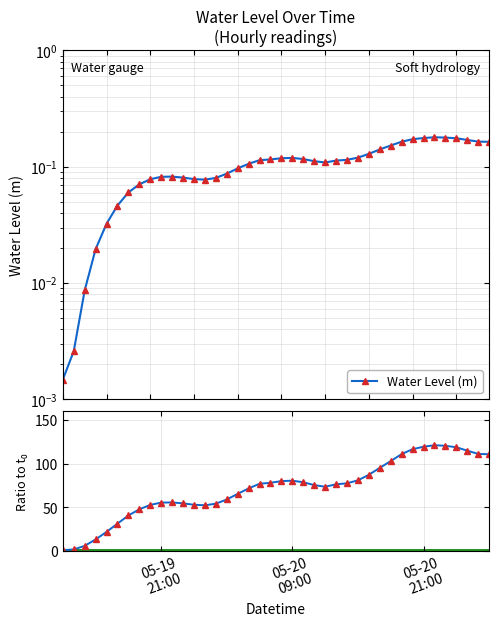

Which series has the largest range (max minus min)?

Ratio to t₀